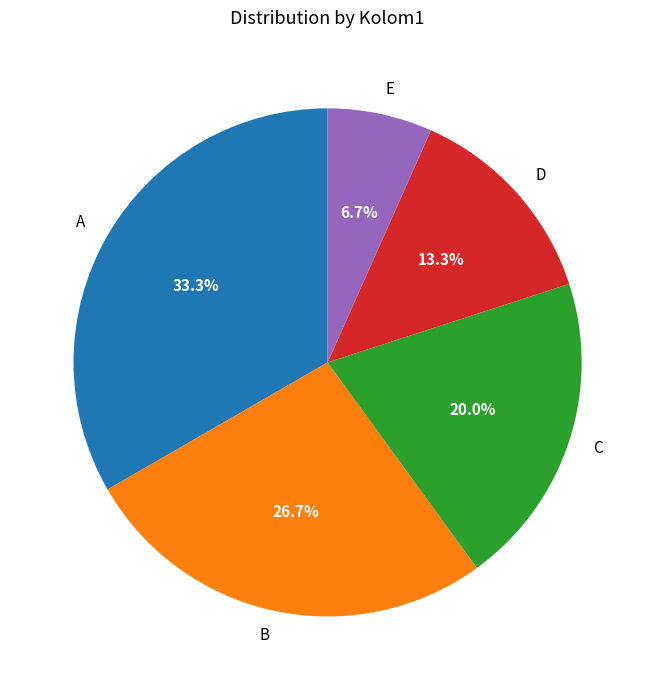

Rank the categories by value from lowest to highest.

E, D, C, B, A